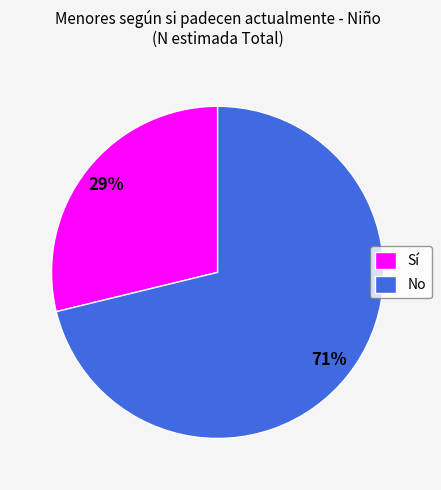

Which has a higher value, Sí or No?

No